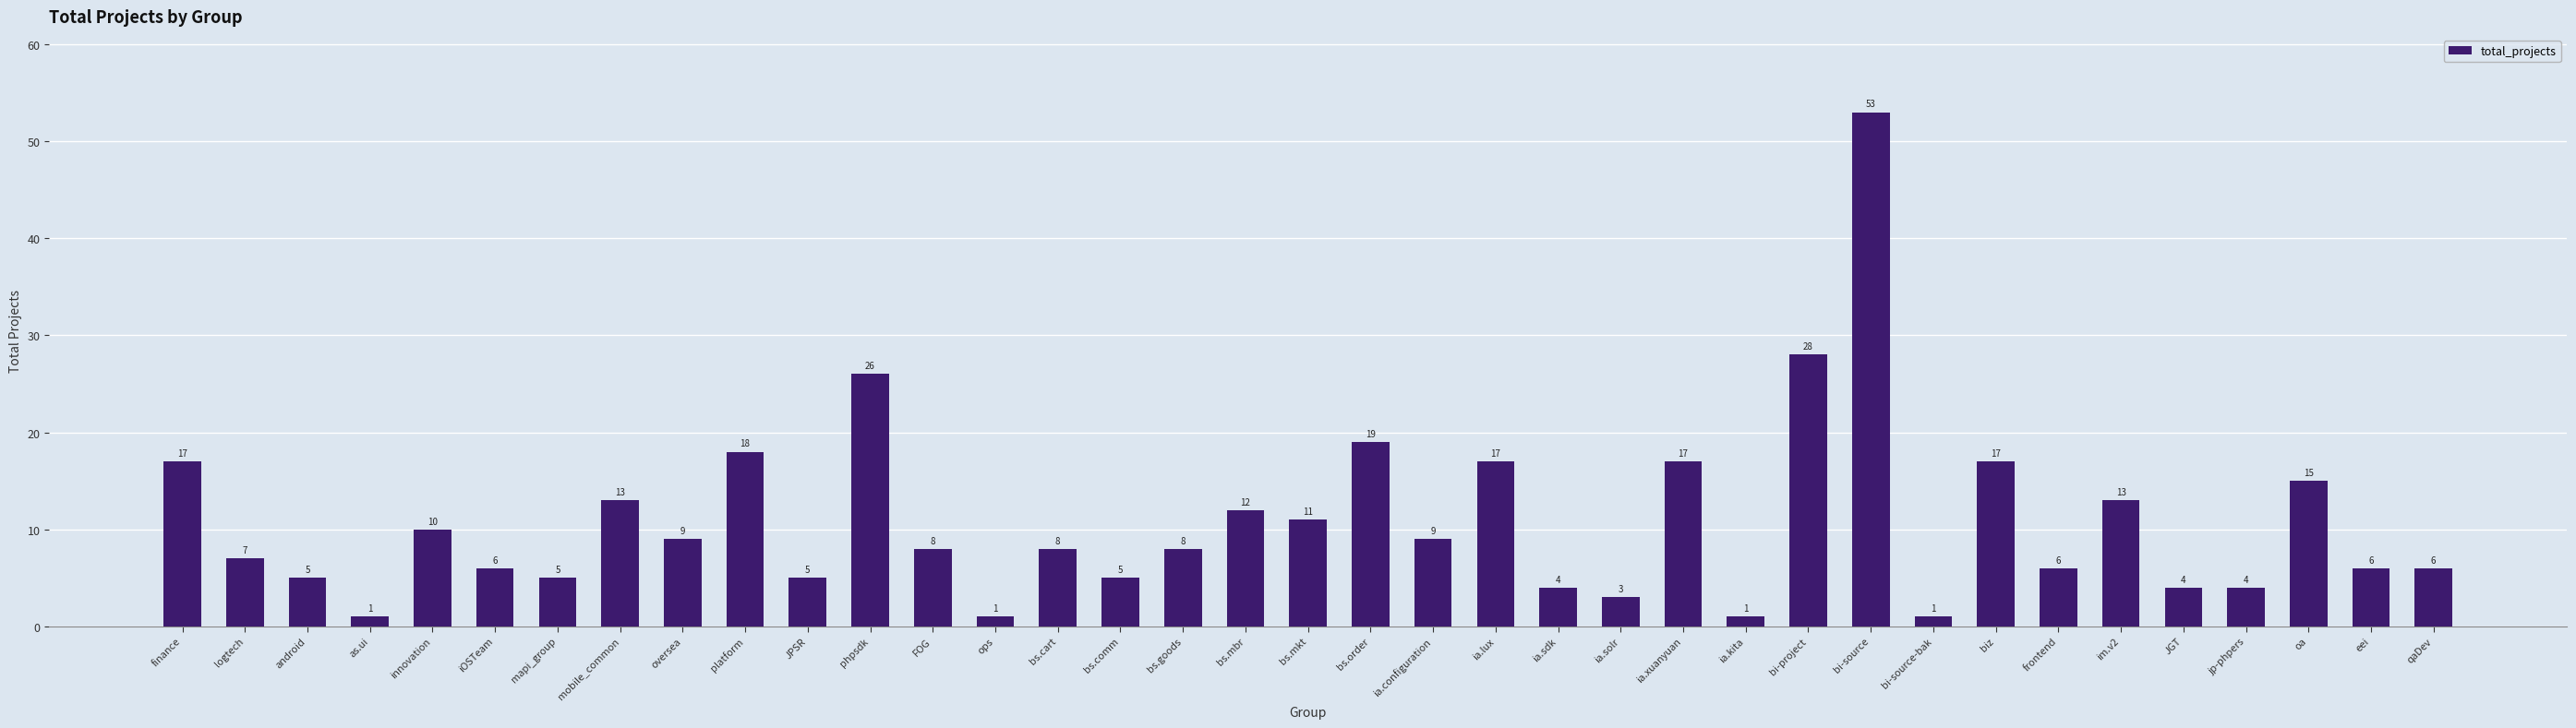

Which category has the highest value across all series?

bi-source